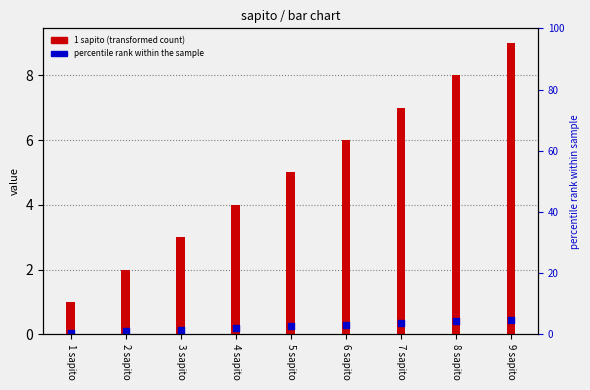

Which series reaches the minimum Y coordinate?

percentile rank within the sample